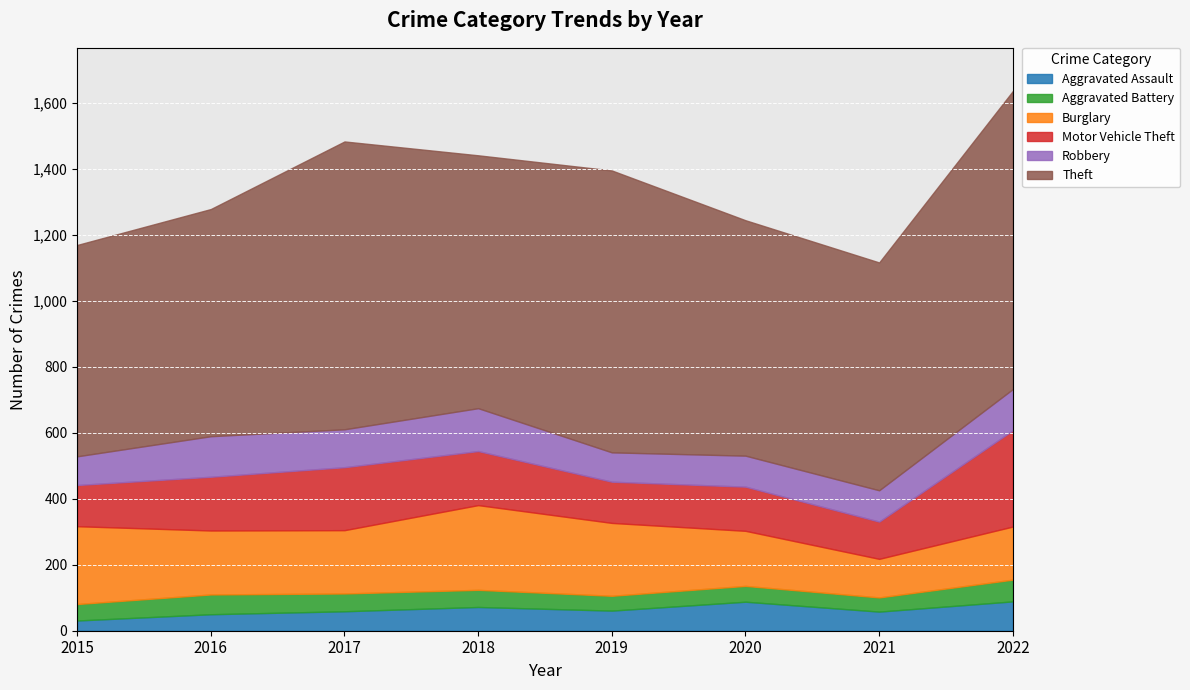

Between 2021 and 2020, which is larger?

2020